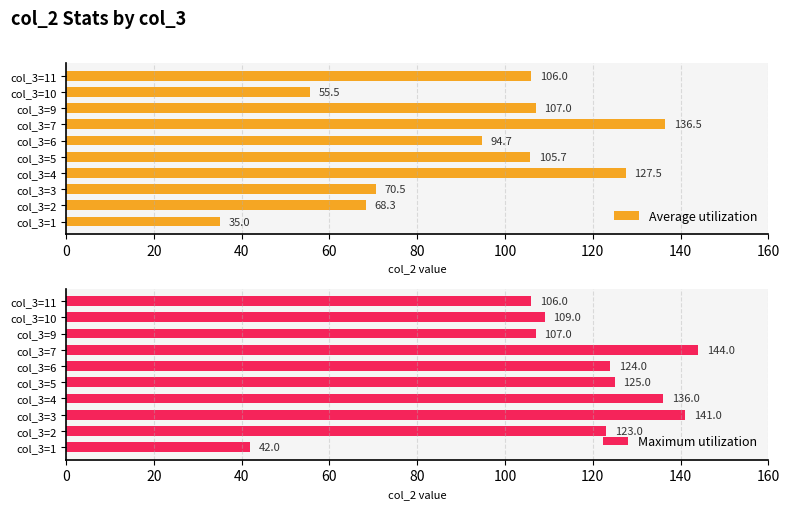

The Average utilization series shows 136.5 at col_3=7. True or false?

True